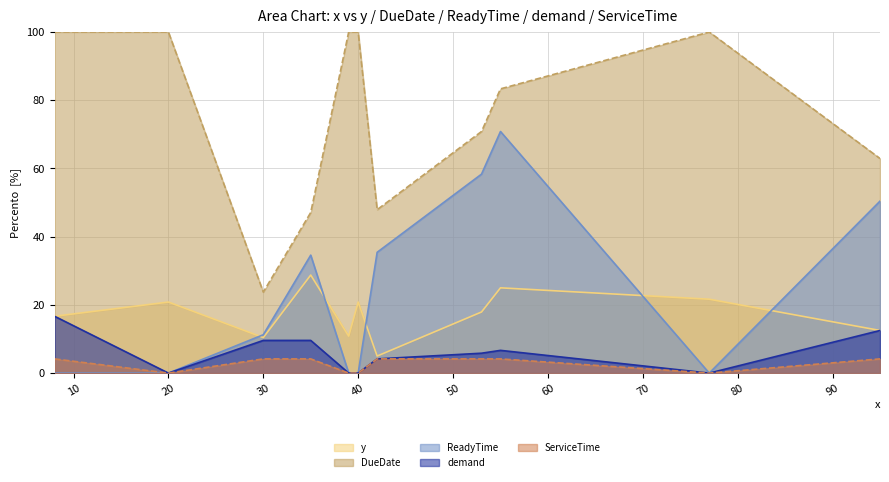

Which has a higher value, 53 or 39?

53